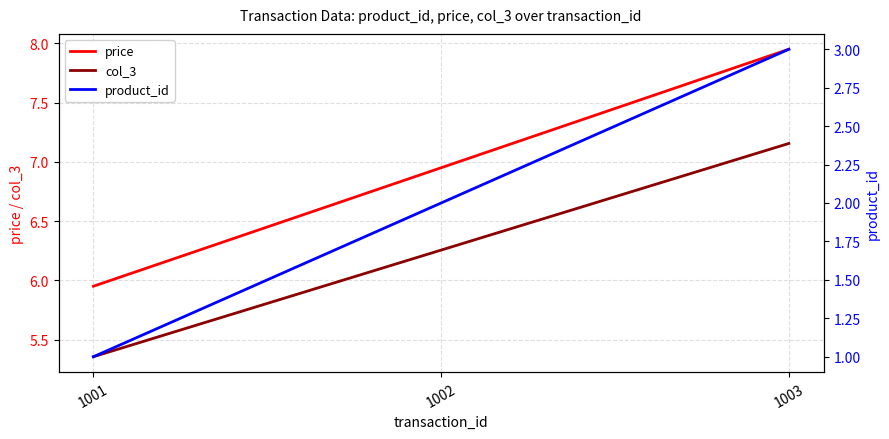

How many data points does each series have?

3